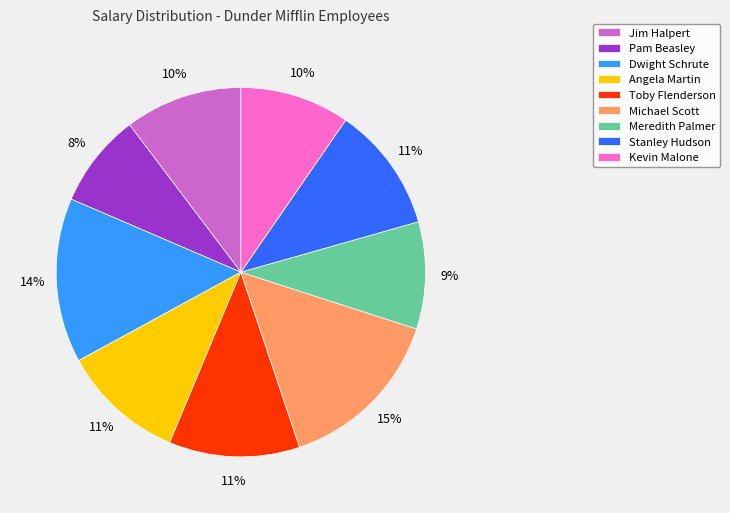

The Toby Flenderson slice represents 11% of the pie. True or false?

True